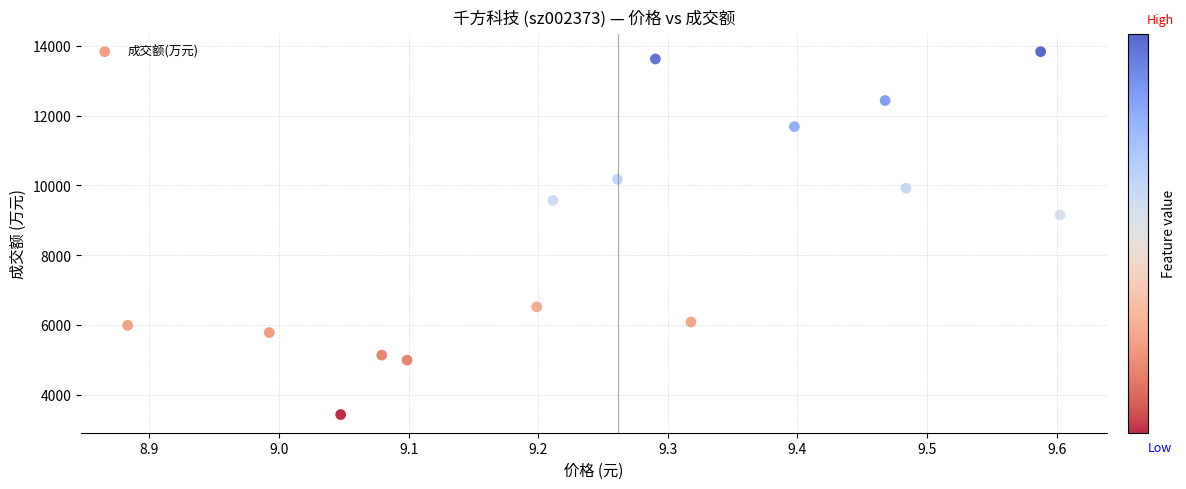

What is the range of Y values (max minus min)?

10403.5